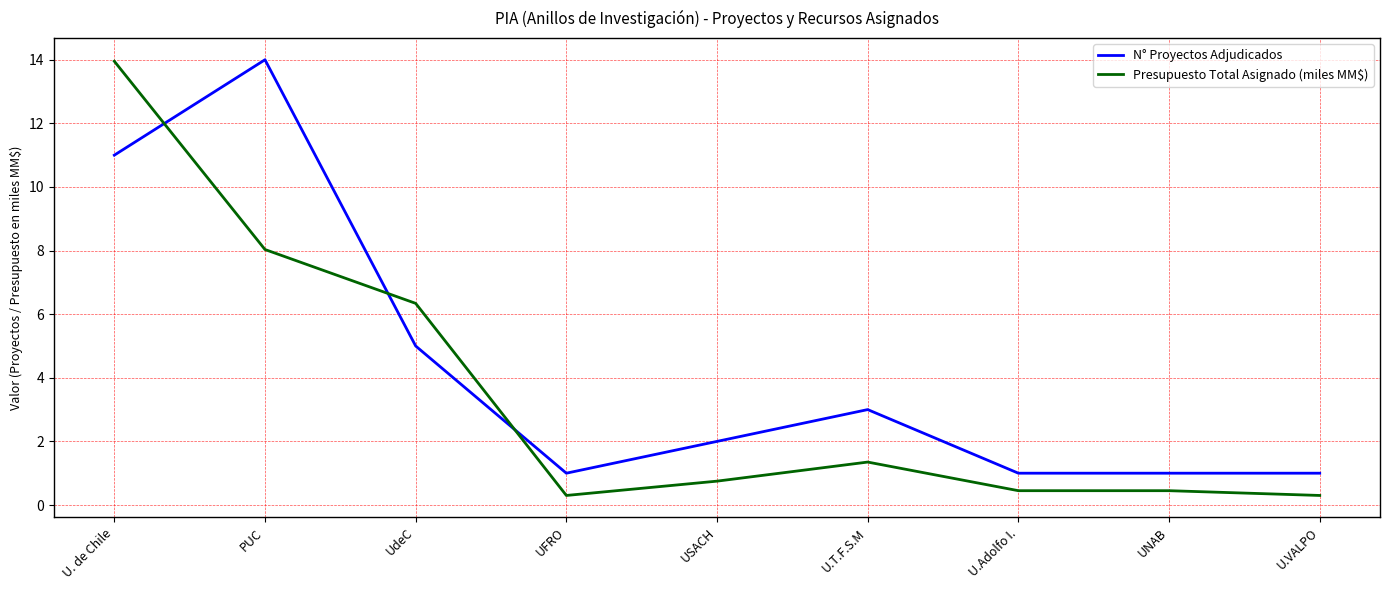

At which category is the sum across all series the highest?

U. de Chile